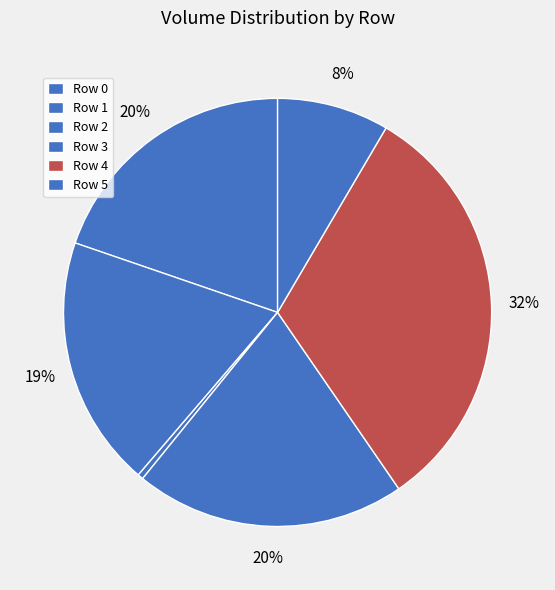

Do Row 2 and Row 5 together represent more than half of the pie?

No